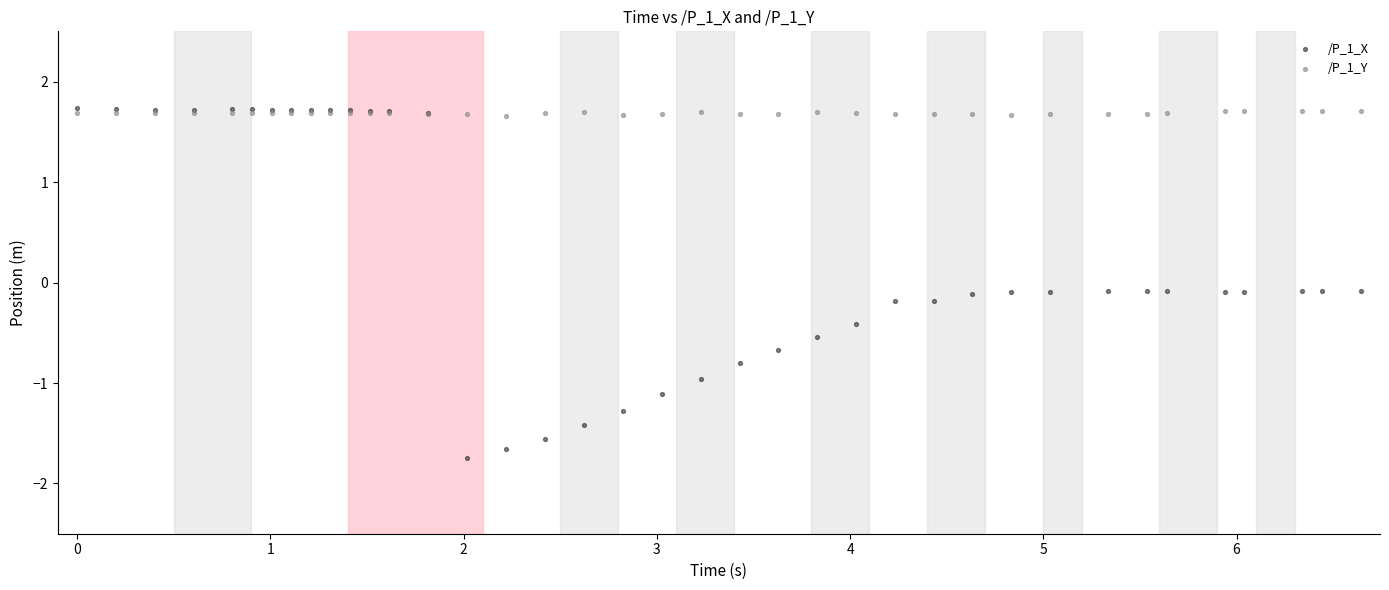

What are all the series names shown in the legend?

/P_1_X, /P_1_Y